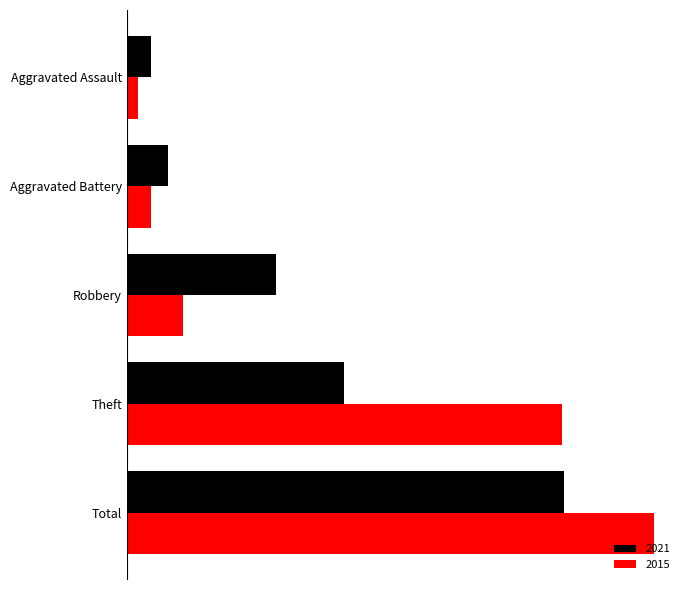

At how many categories does at least one series exceed 116?

2